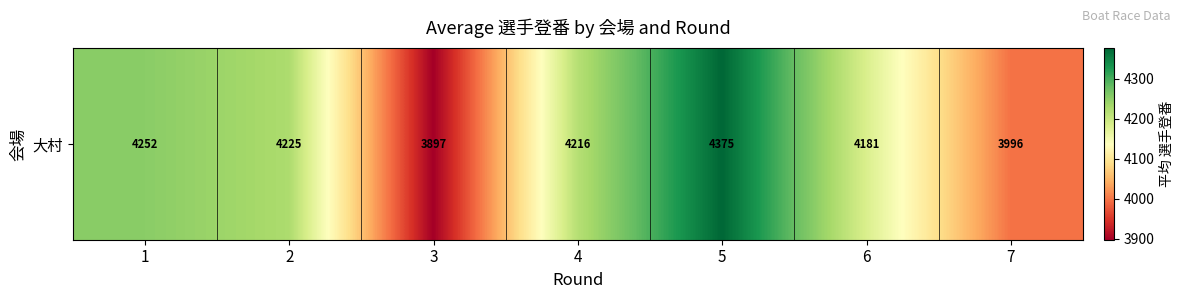

Reading left to right, what are all the values shown in this chart?

1=4252.3	2=4225.3	3=3897.0	4=4216.8	5=4375.5	6=4181.8	7=3996.2